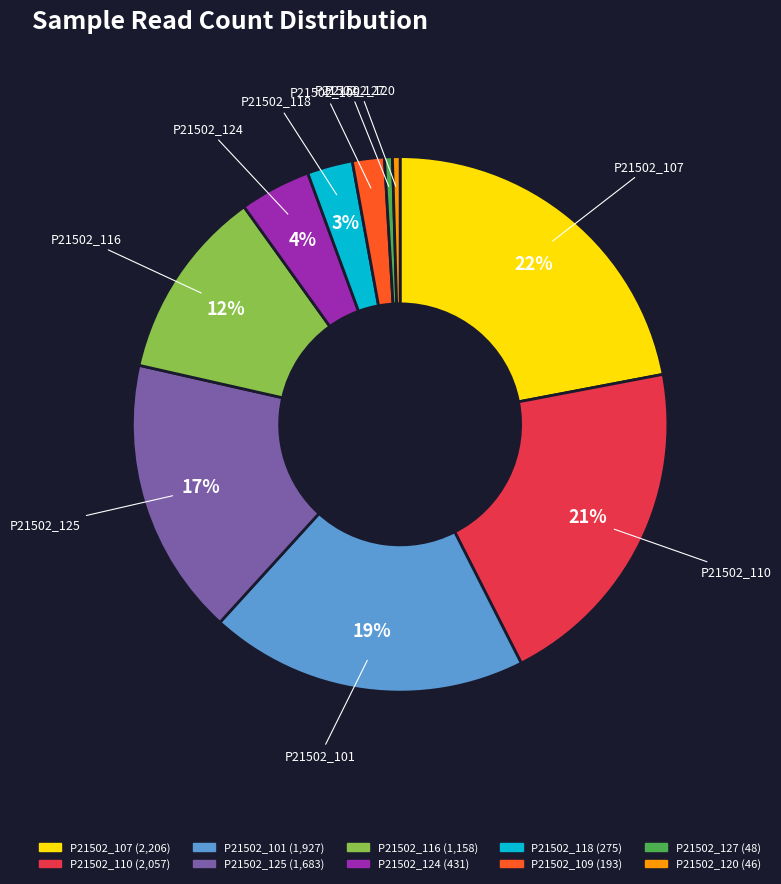

Is the sum of P21502_124 and P21502_127 greater than half?

No